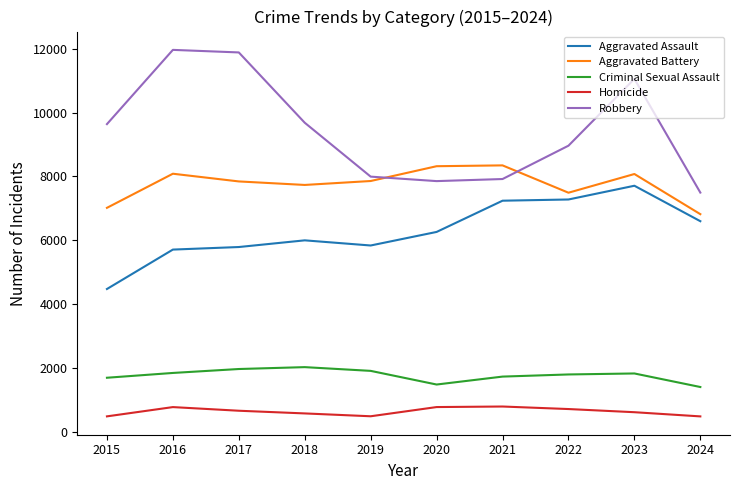

True or false: Criminal Sexual Assault and Aggravated Assault cross at least once.

False